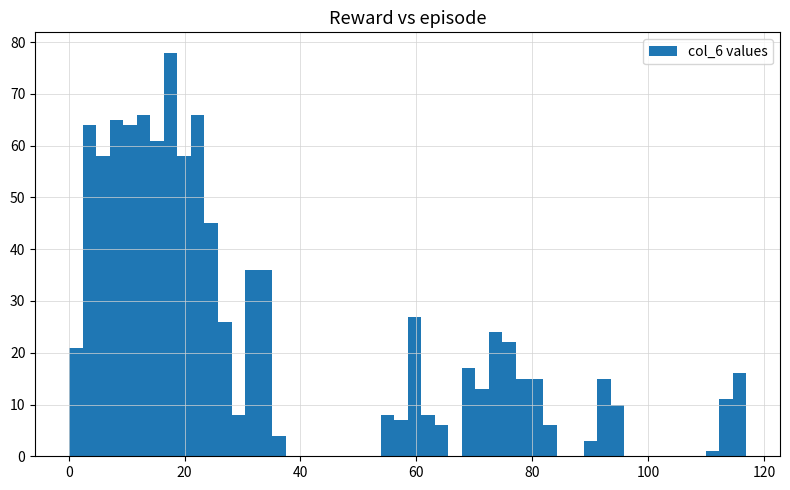

Around what value on the x-axis is the tallest bar? Give the approximate position of its centre, as read against the axis.

18